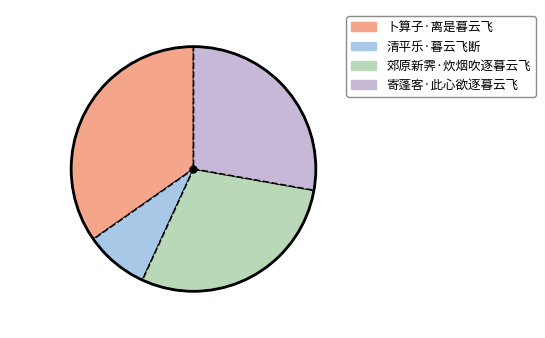

How many segments does this pie chart have?

4